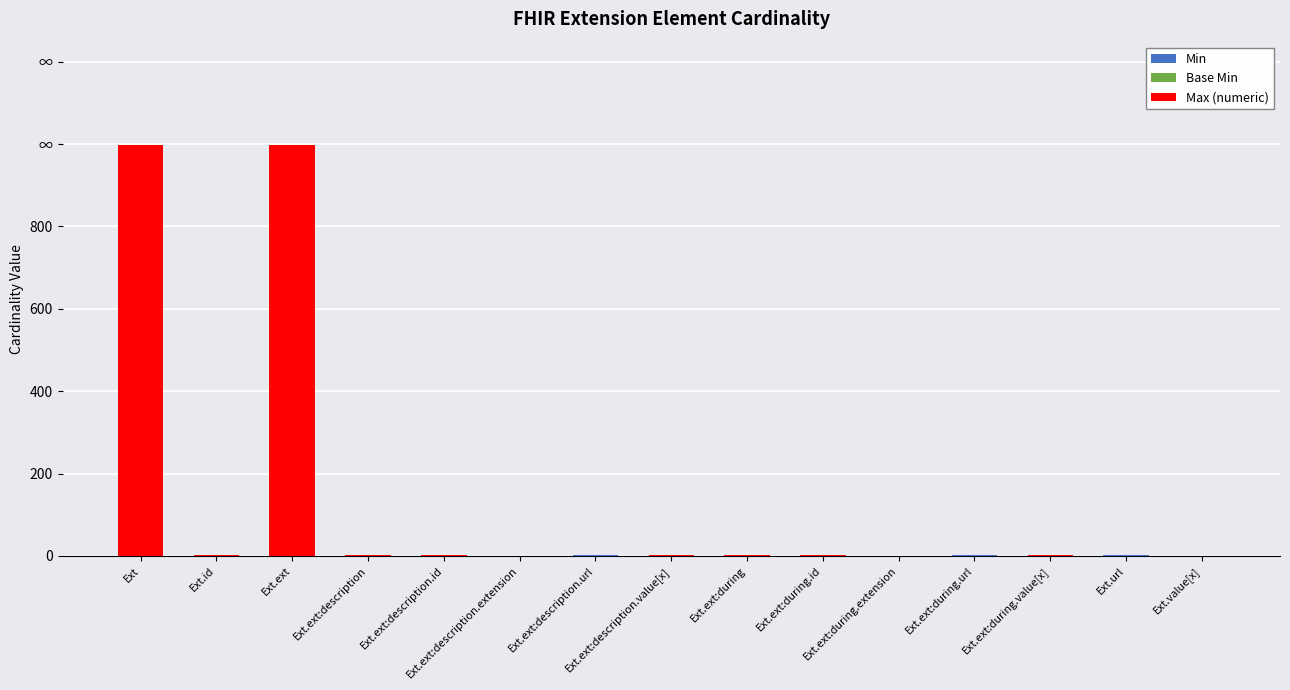

Does the chart contain stacked bars?

Yes